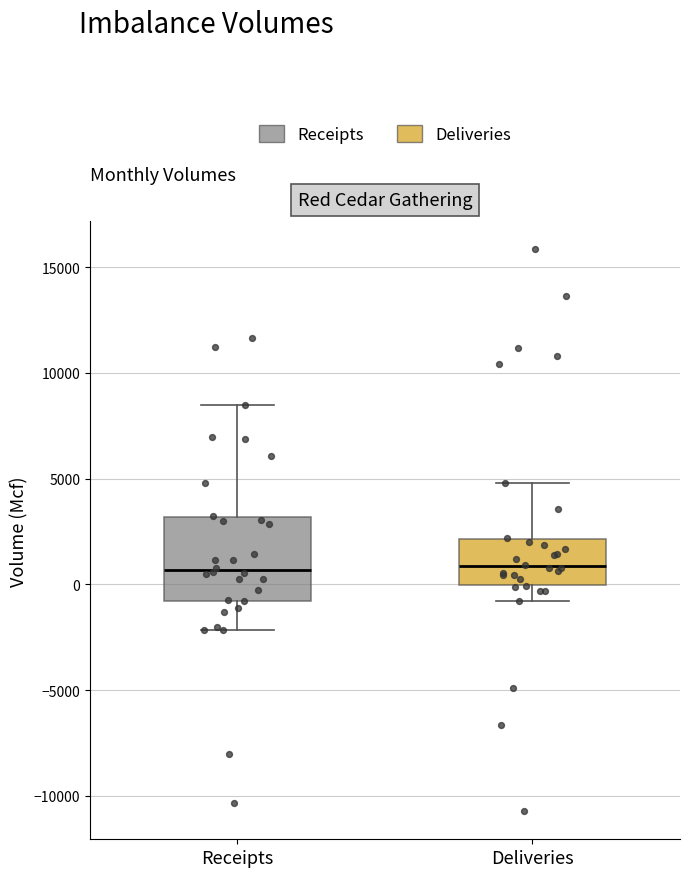

Comparing the boxes themselves (not the whiskers), which one is the tallest?

Receipts